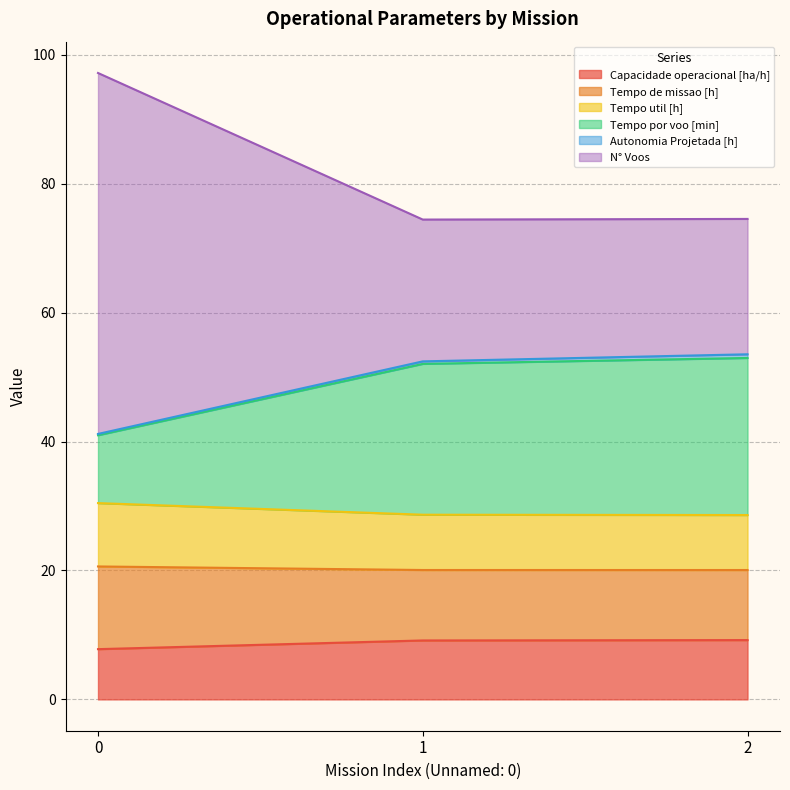

What is the highest value of the Capacidade operacional [ha/h] series?

9.2